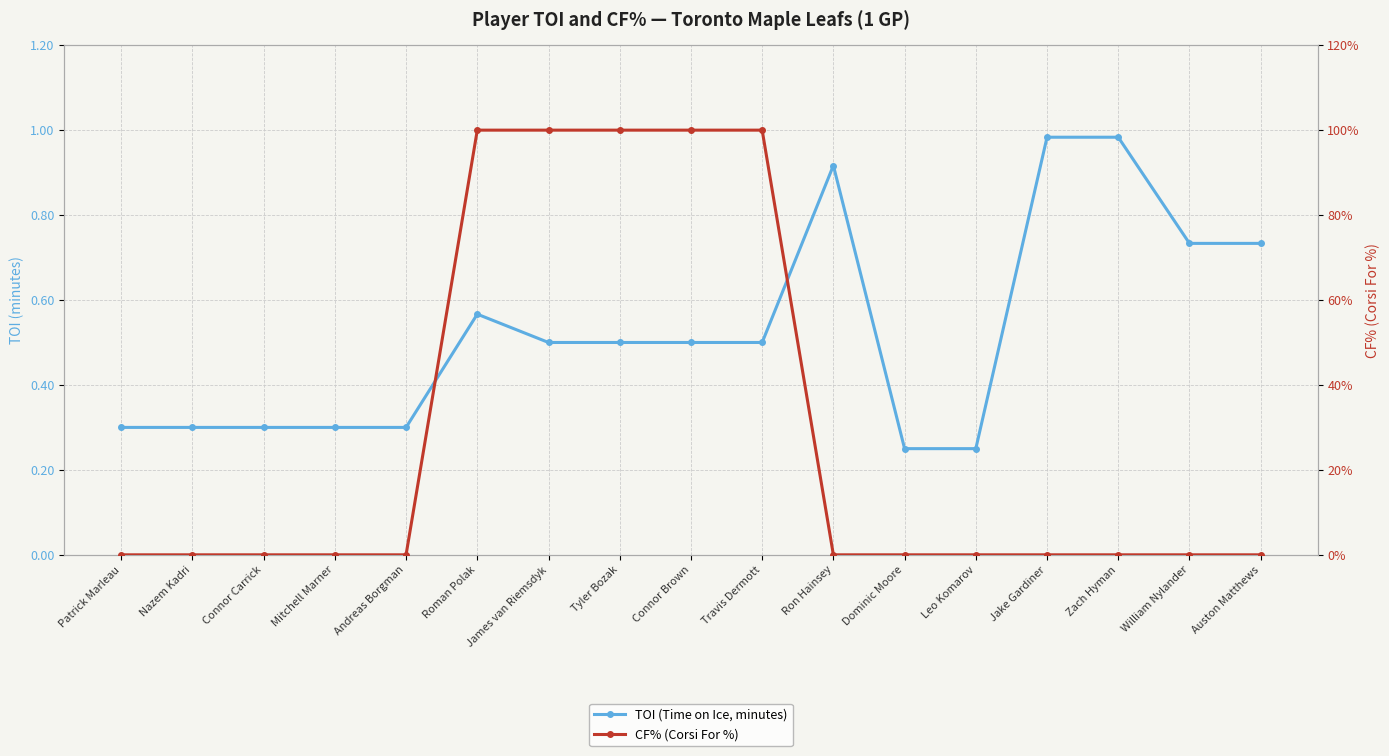

What are all the series names shown in the legend?

TOI (Time on Ice, minutes), CF% (Corsi For %)